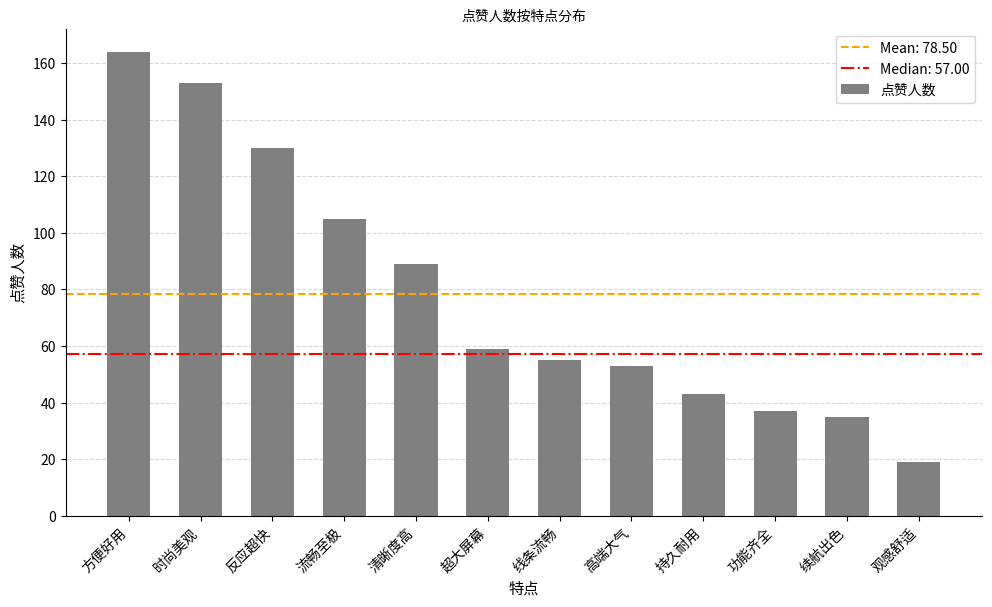

List the labels in order of value, smallest first.

观感舒适, 续航出色, 功能齐全, 持久耐用, 高端大气, 线条流畅, 超大屏幕, 清晰度高, 流畅至极, 反应超快, 时尚美观, 方便好用